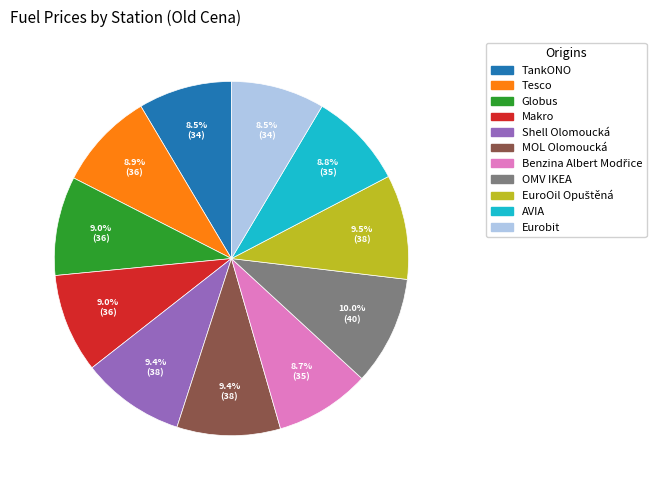

Does Tesco account for over 50% of the chart?

No